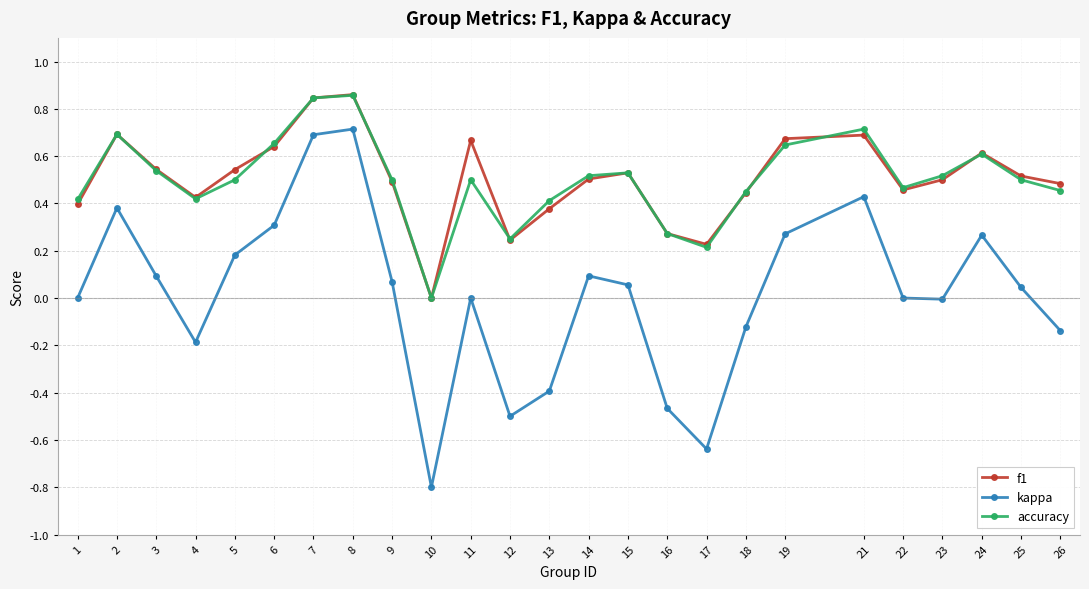

Is the value of kappa at 26 greater than the value of f1 at 11?

No